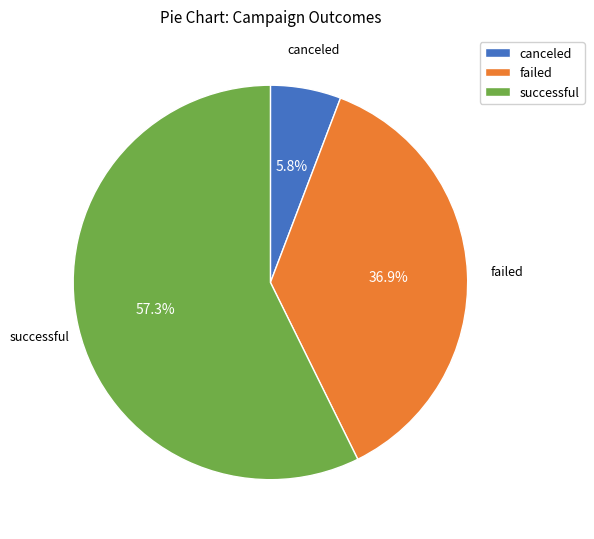

To the nearest percent, what portion does failed represent?

37%